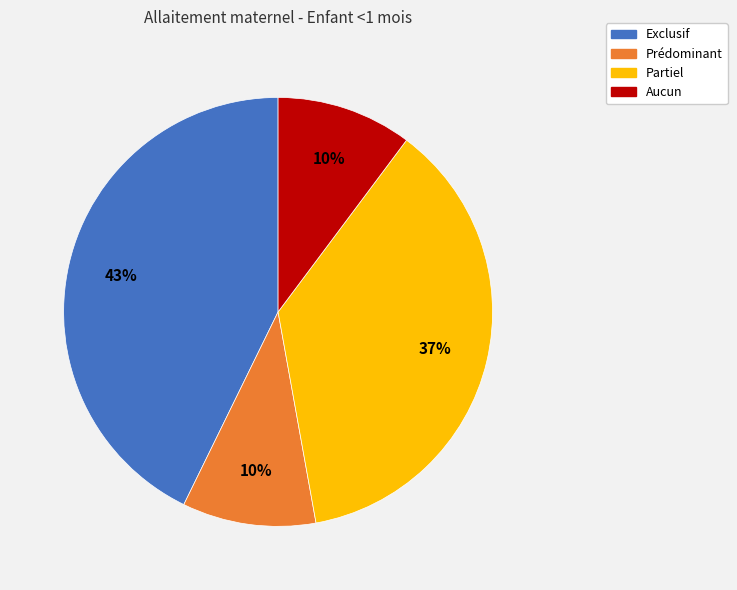

Which category has the biggest portion of the pie?

Exclusif